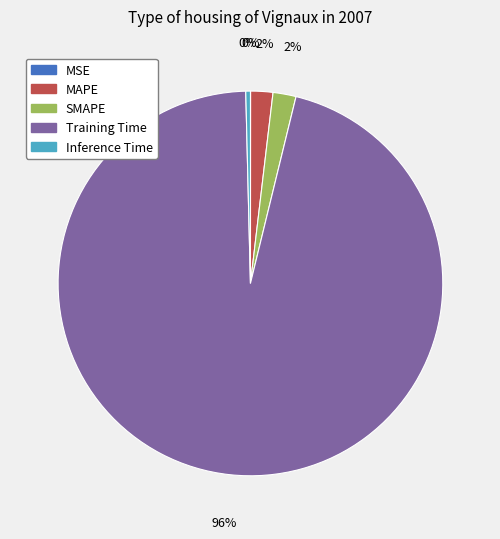

Between MAPE and Training Time, which is larger?

Training Time